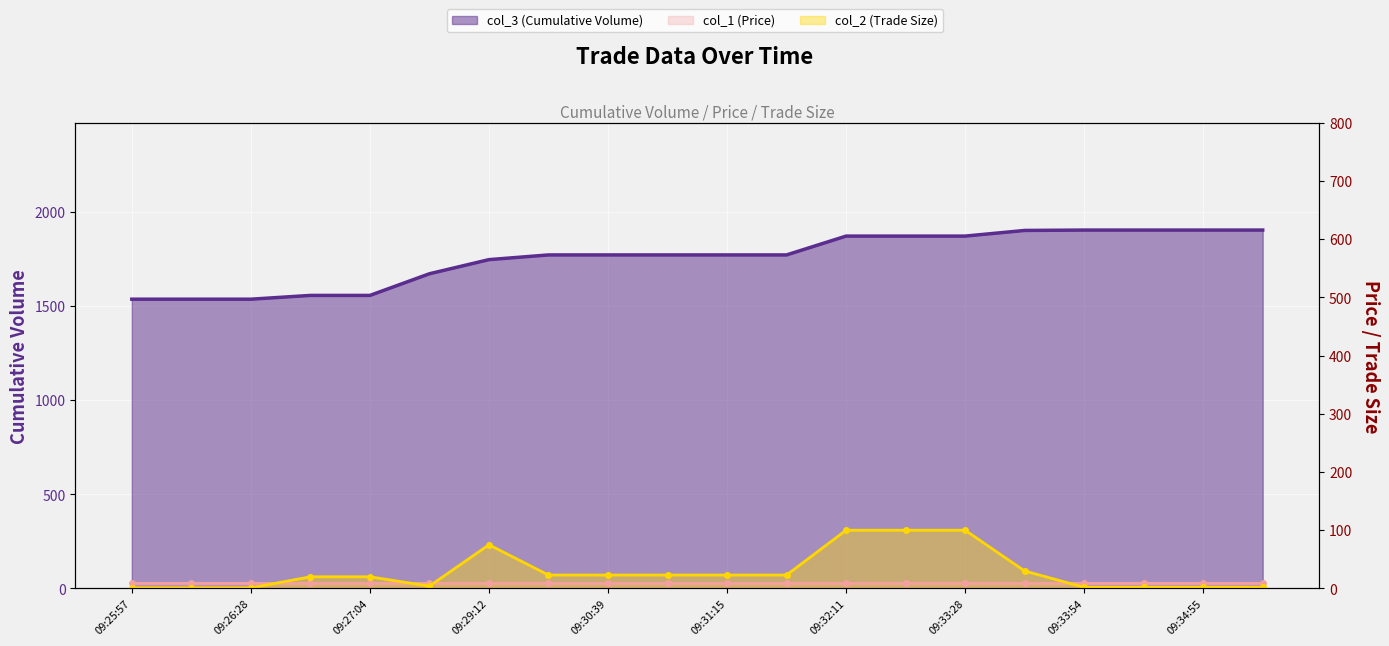

What is the spread (max minus min) of values at 09:34:55?

1901.0